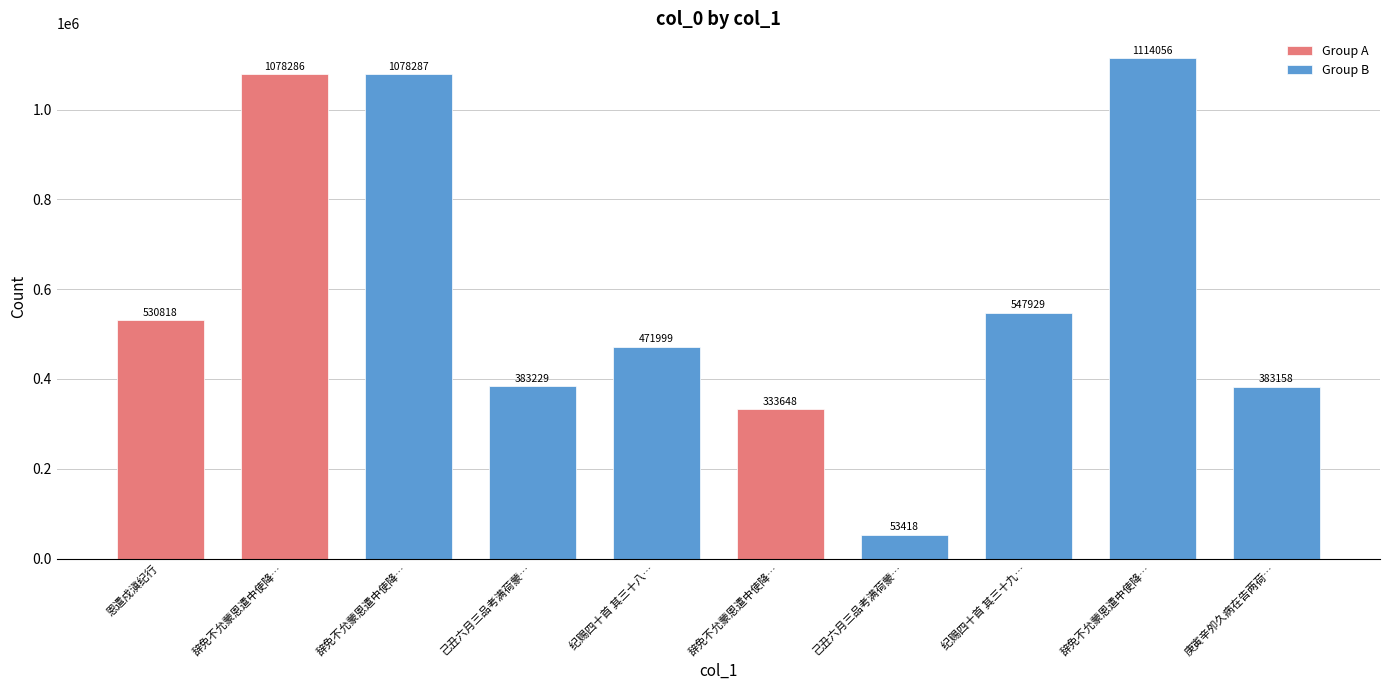

Reading left to right, list all the values displayed in this chart.

530818	1078286	1078287	383229	471999	333648	53418	547929	1114056	383158